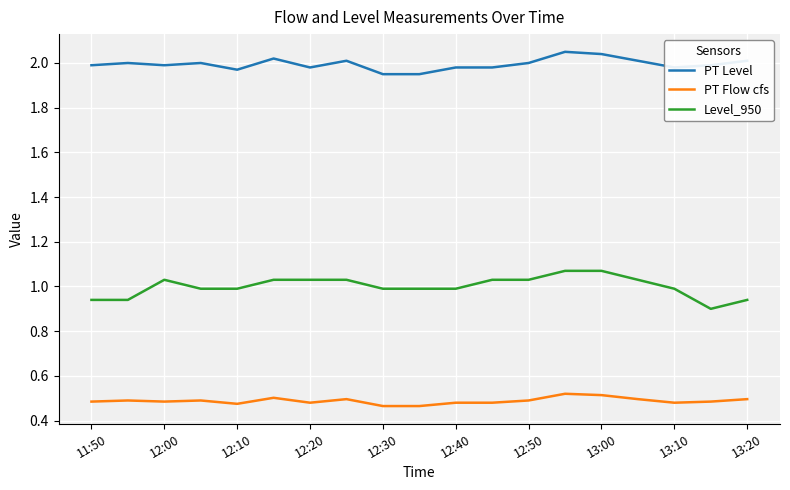

True or false: Level_950 and PT Flow cfs intersect in this chart.

False